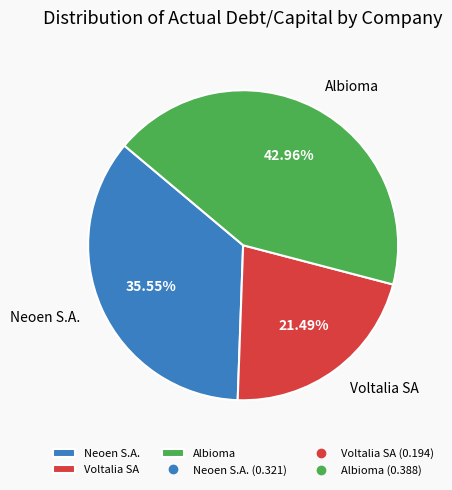

Does Albioma account for over 50% of the chart?

No